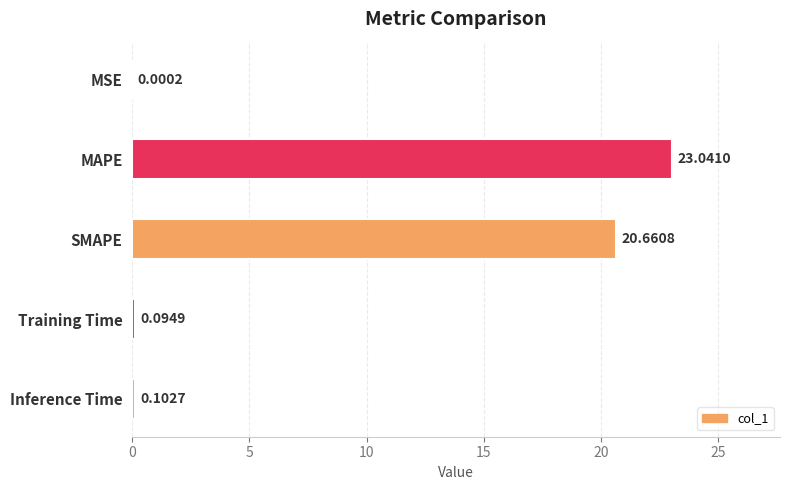

What is the label of the 3rd bar from the right?

SMAPE